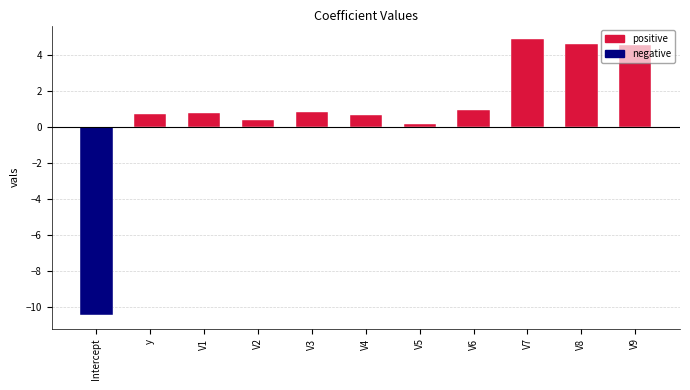

How many data points are less than 0?

1